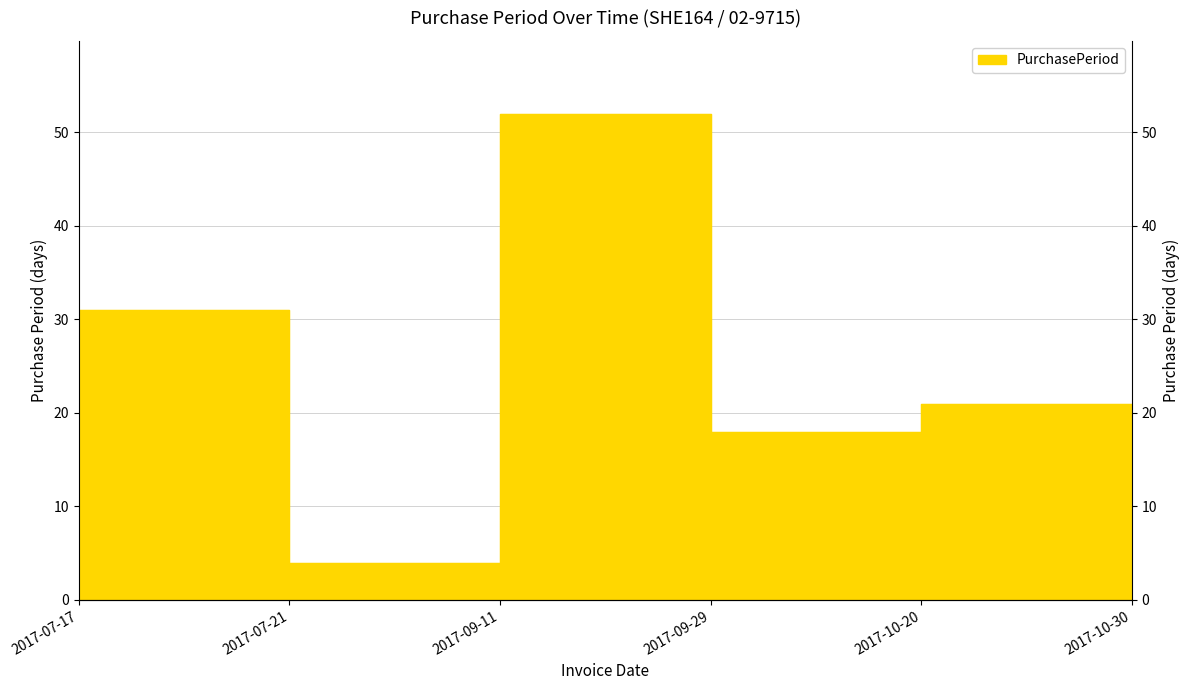

List the labels in order of value, smallest first.

2017-07-21, 2017-10-30, 2017-09-29, 2017-10-20, 2017-07-17, 2017-09-11